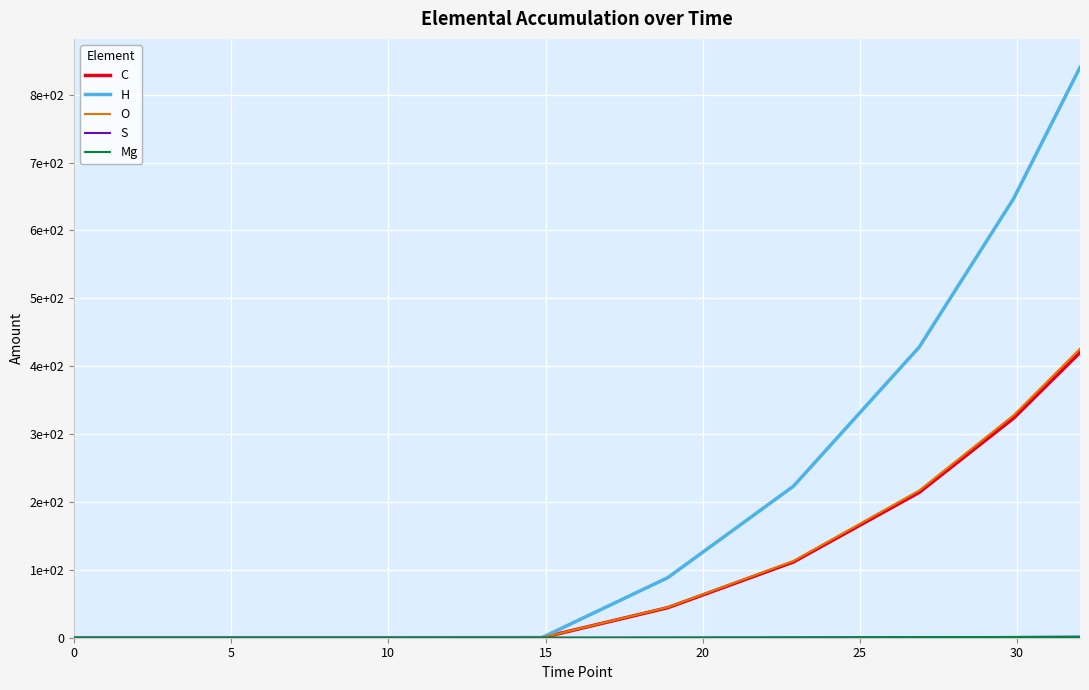

True or false: H and O intersect in this chart.

False